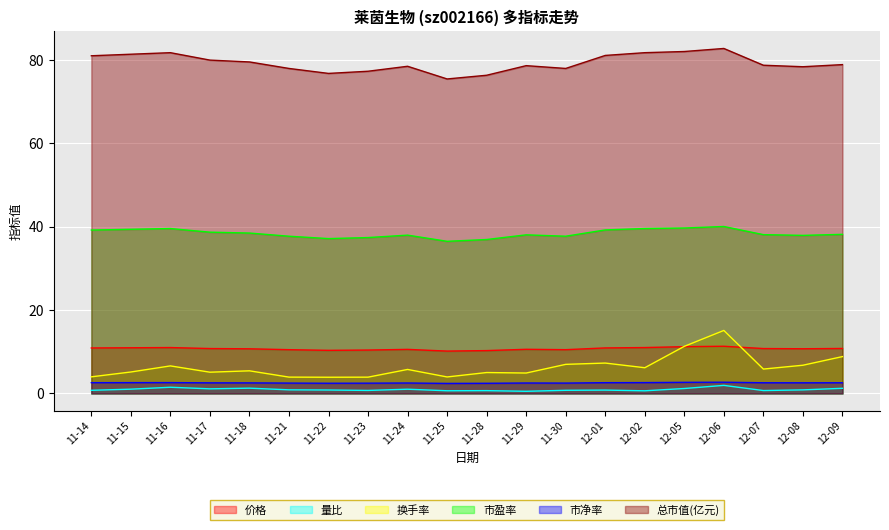

What is the sum of all 总市值(亿元) values?

1585.2